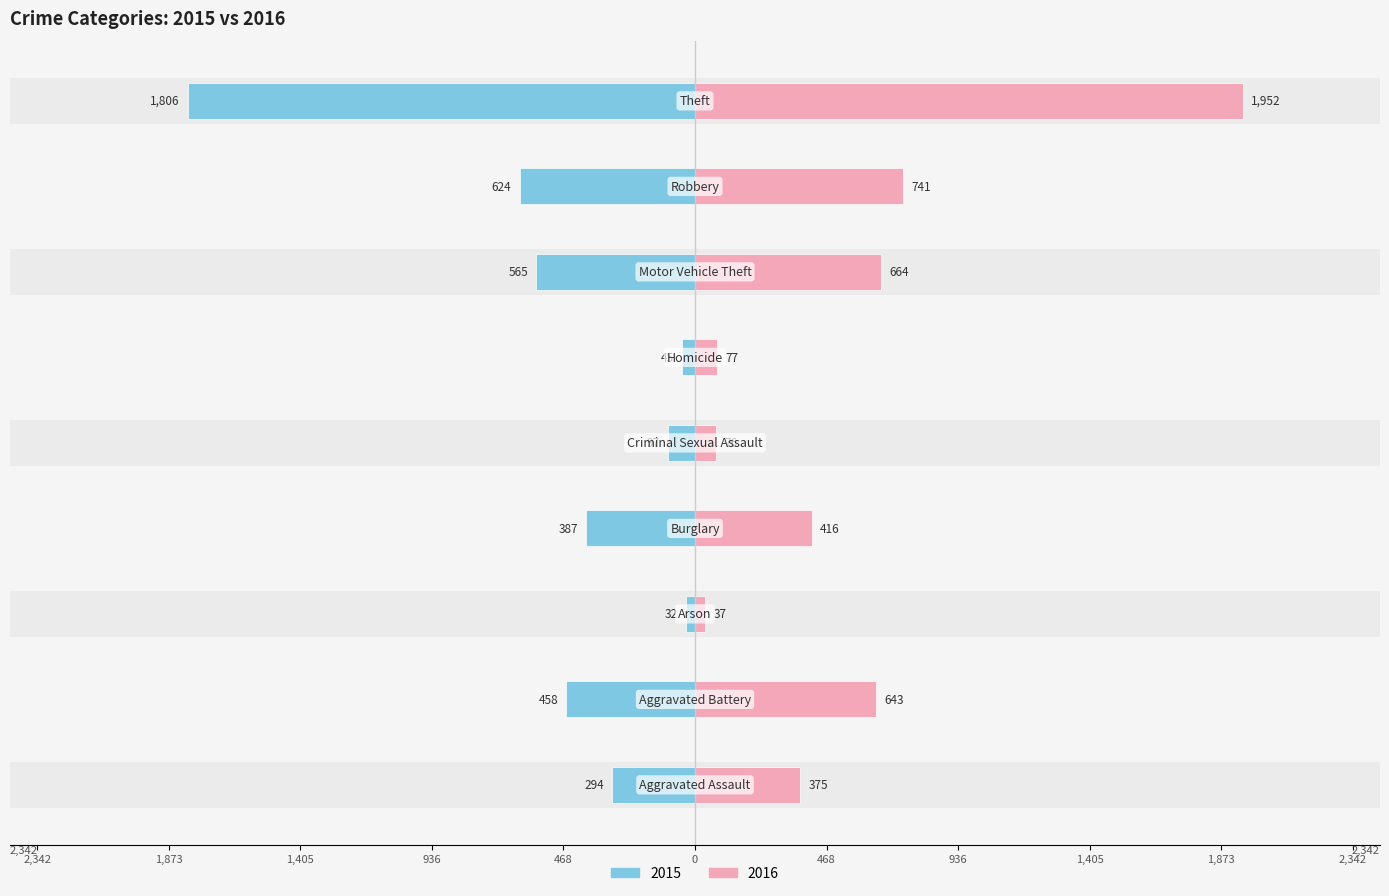

At which label does 2015 first exceed -387?

Aggravated Assault